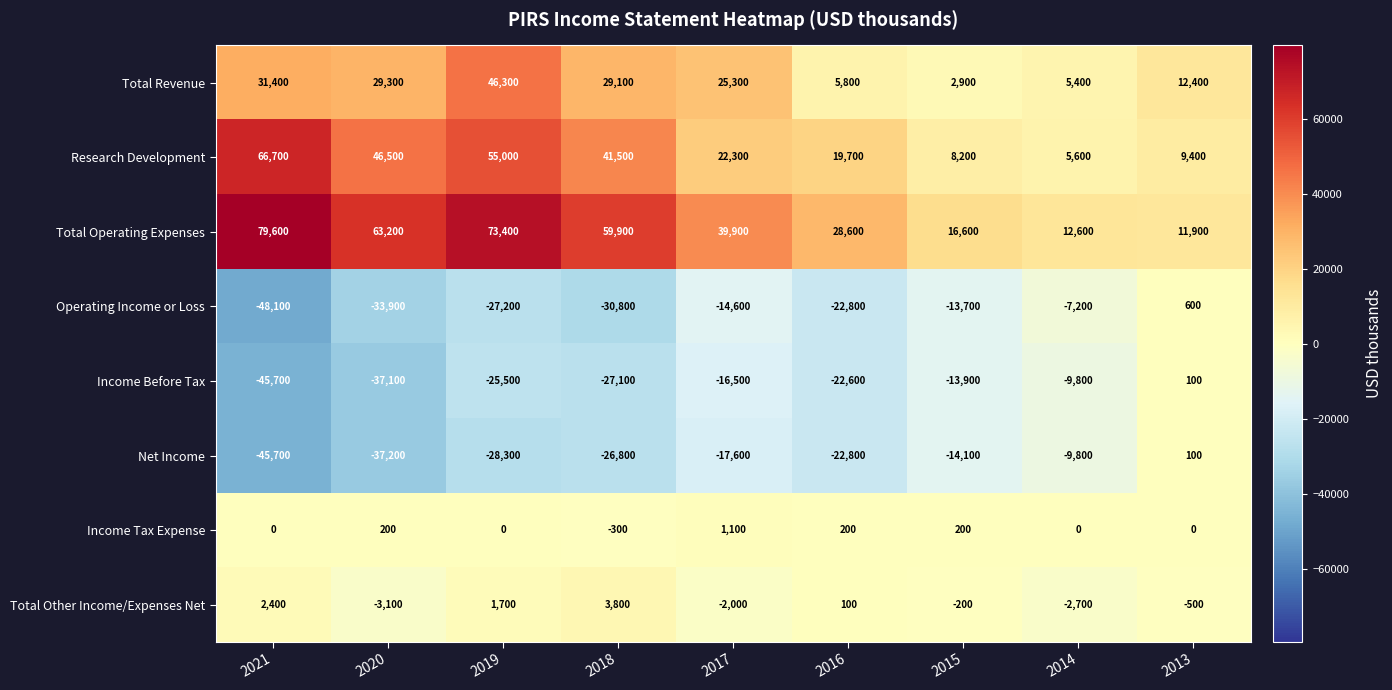

At which category does the chart reach its peak across all series?

2021